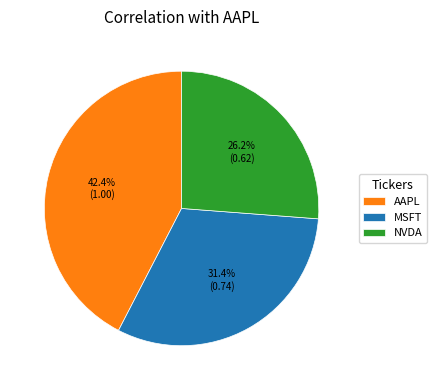

To the nearest percent, what is the average slice percentage?

33%